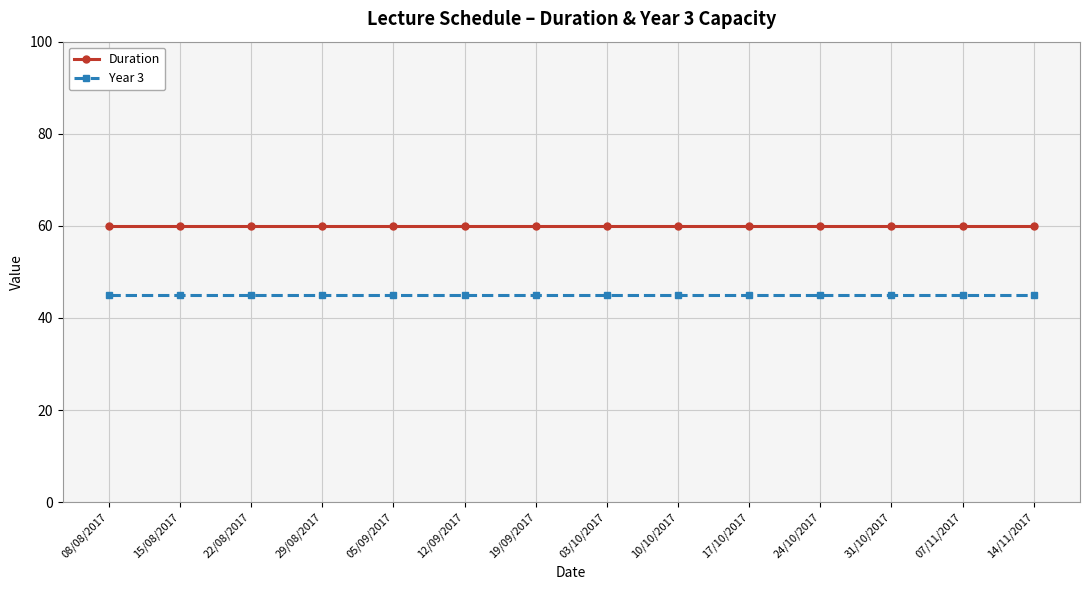

Reading right to left, transcribe all the data shown in this chart.

Duration: 60	60	60	60	60	60	60	60	60	60	60	60	60	60
Year 3: 45	45	45	45	45	45	45	45	45	45	45	45	45	45